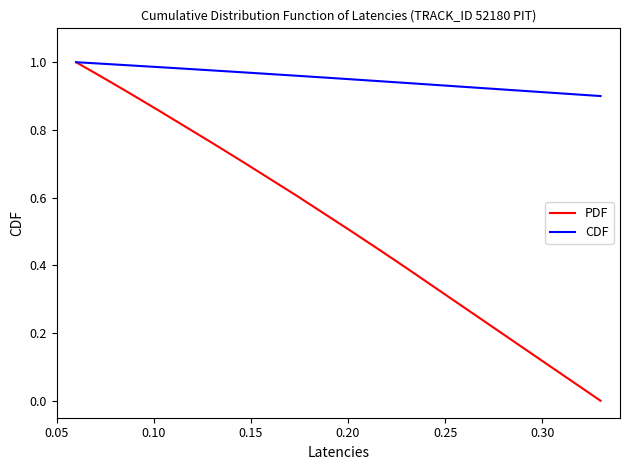

Which series has the largest total across all categories?

CDF